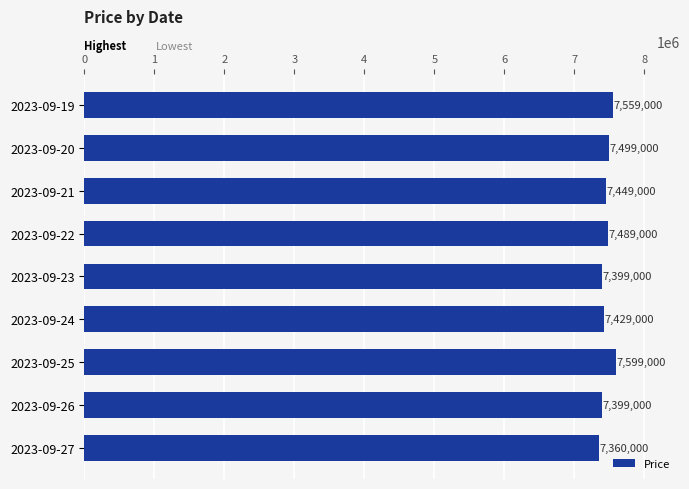

At which label is the value closest to 7479500?

2023-09-22